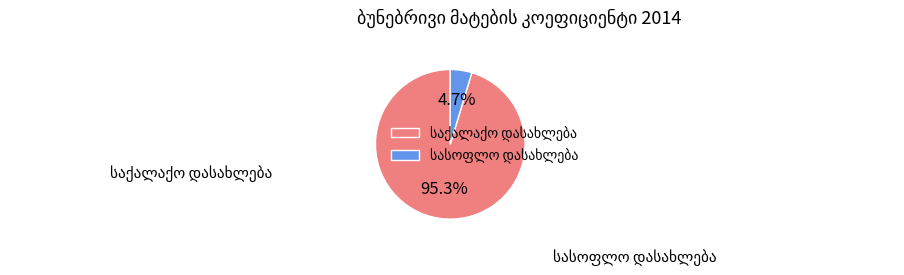

Does any single category account for the majority?

Yes